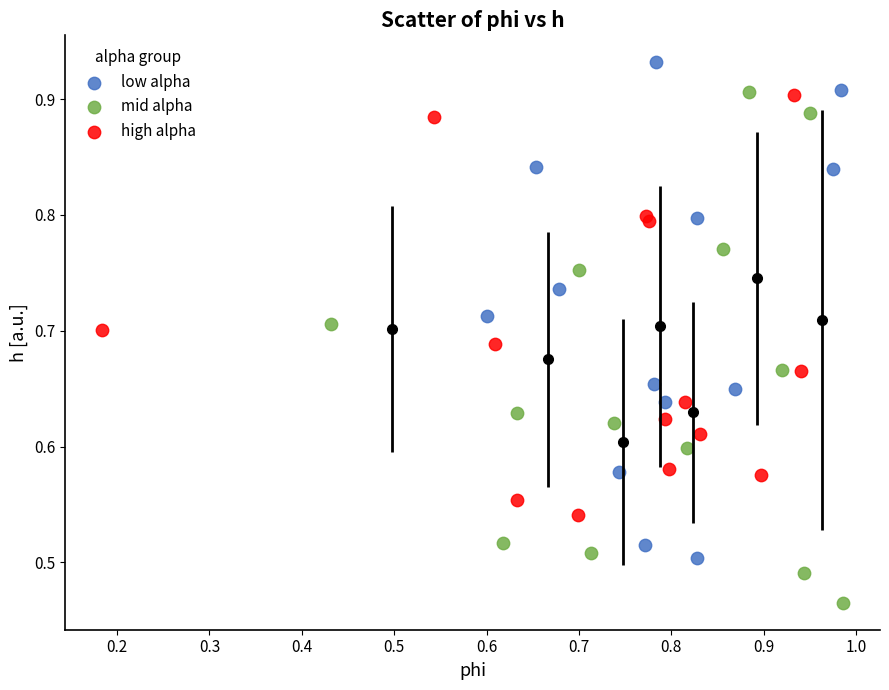

Which series contains the highest Y value?

low alpha